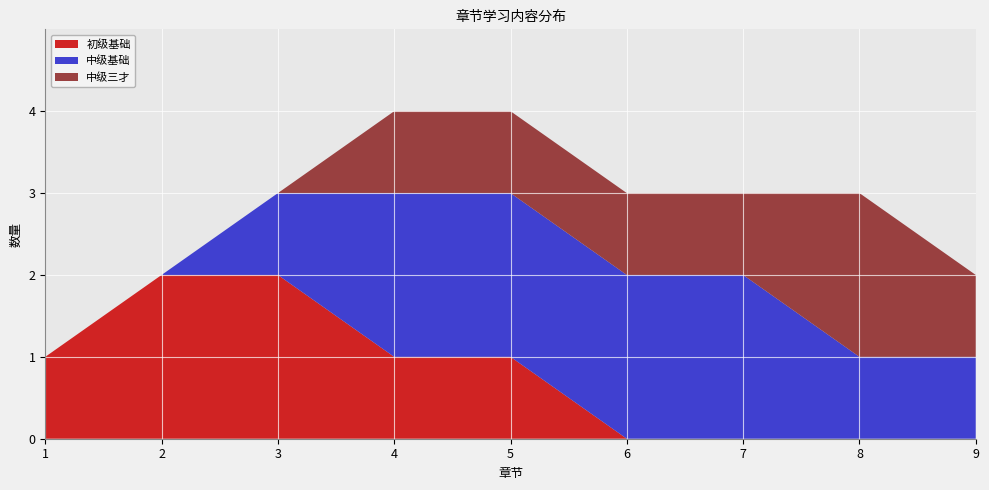

Is it true that 中级基础 equals 1 at 1?

False